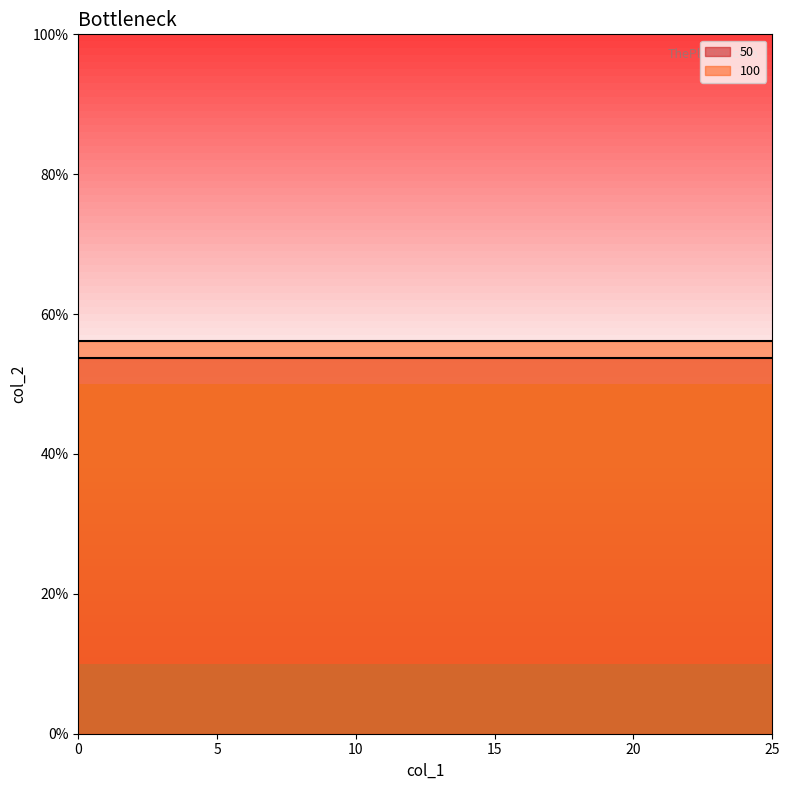

What is the value of the 100 point at the 24th from the left?

0.6